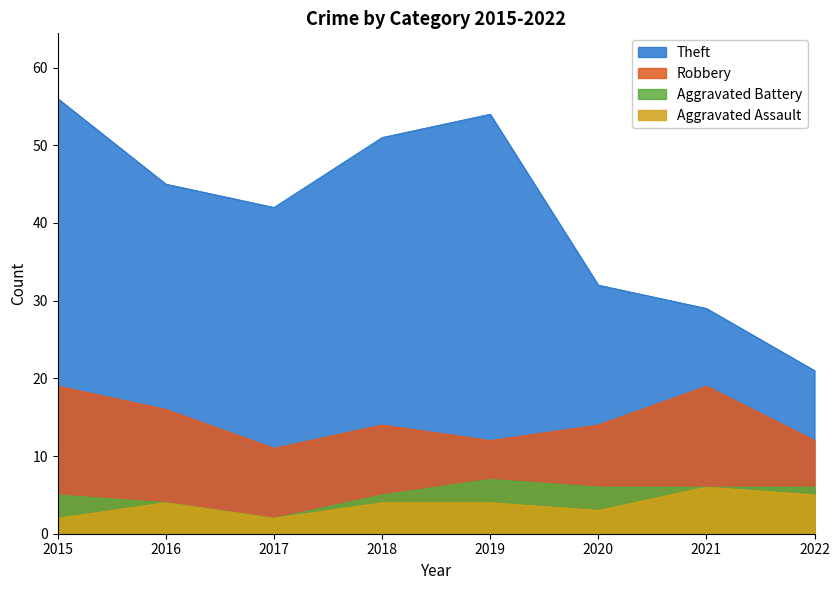

Is the value of Aggravated Battery at 2021 greater than the value of Robbery at 2021?

No